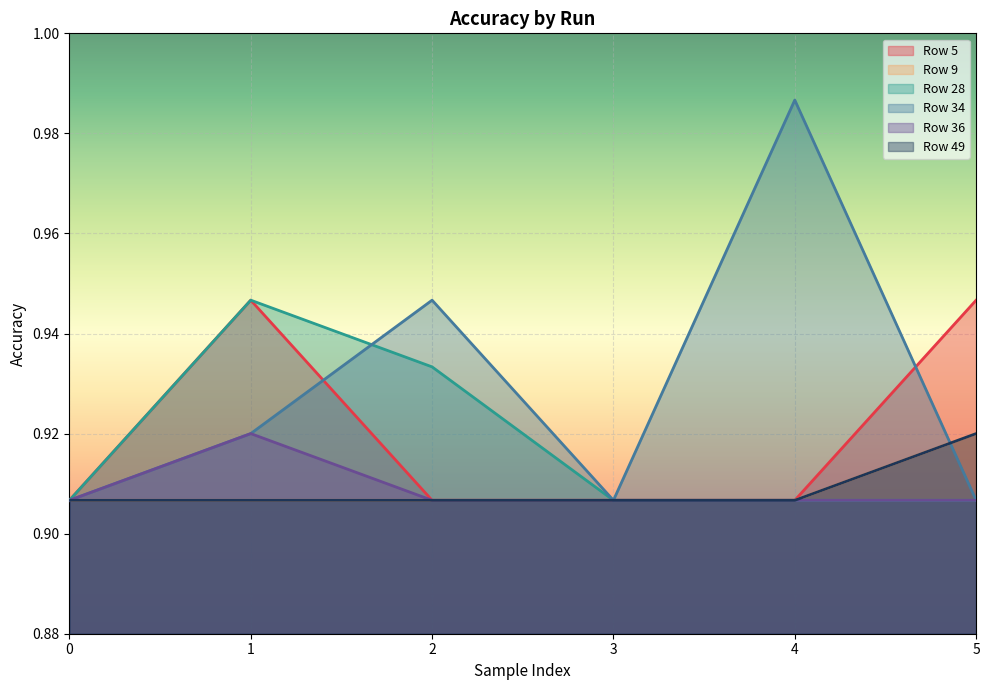

At which category is the sum across all series the highest?

1